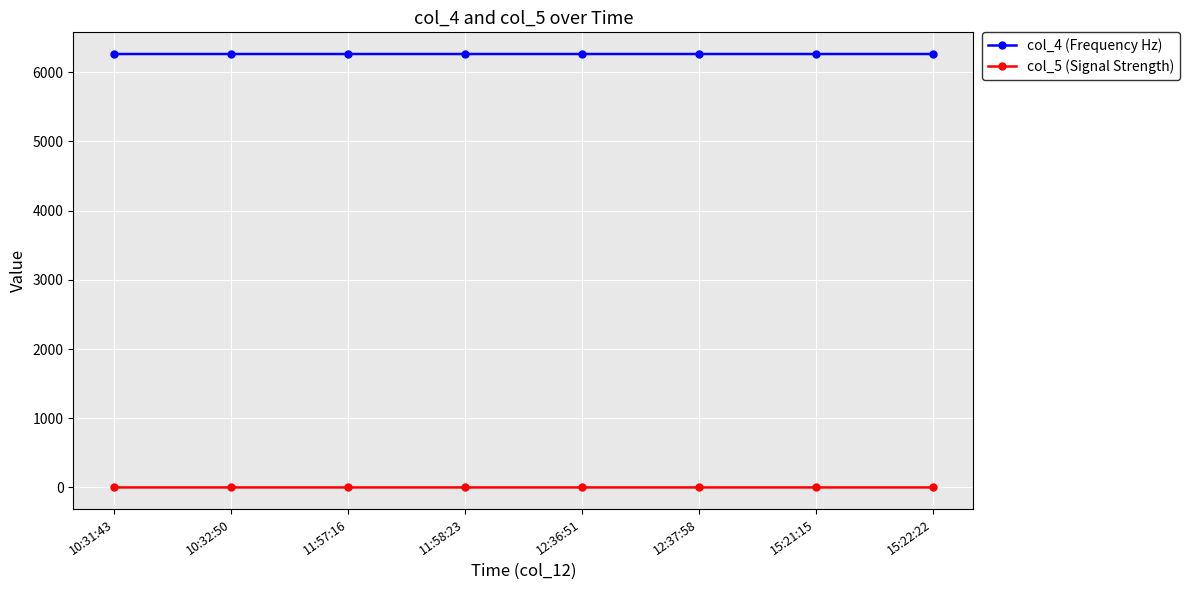

What position from the right is 11:57:16?

6